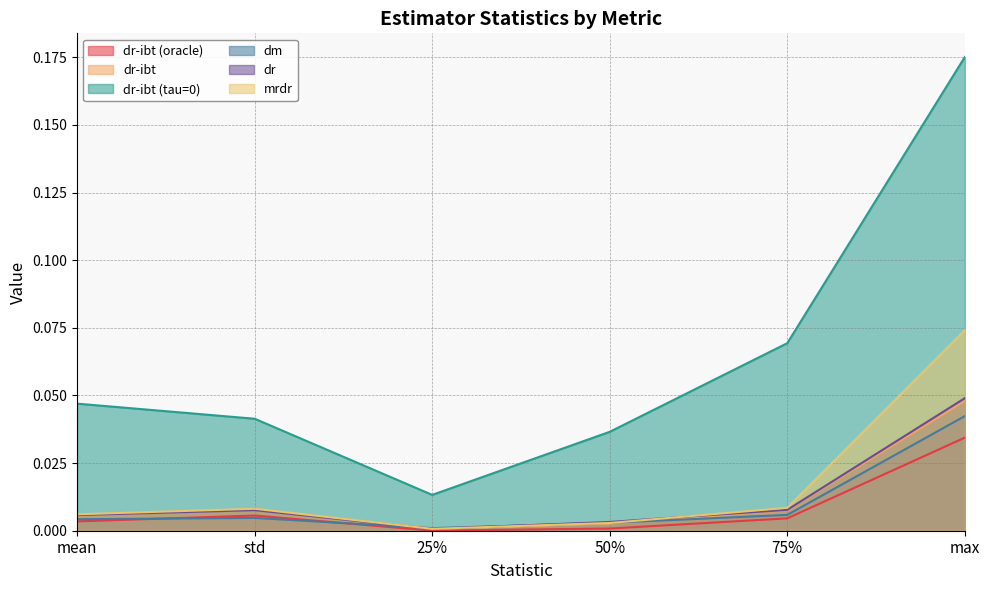

Is the value of dm at max greater than the value of dr-ibt (tau=0) at std?

Yes